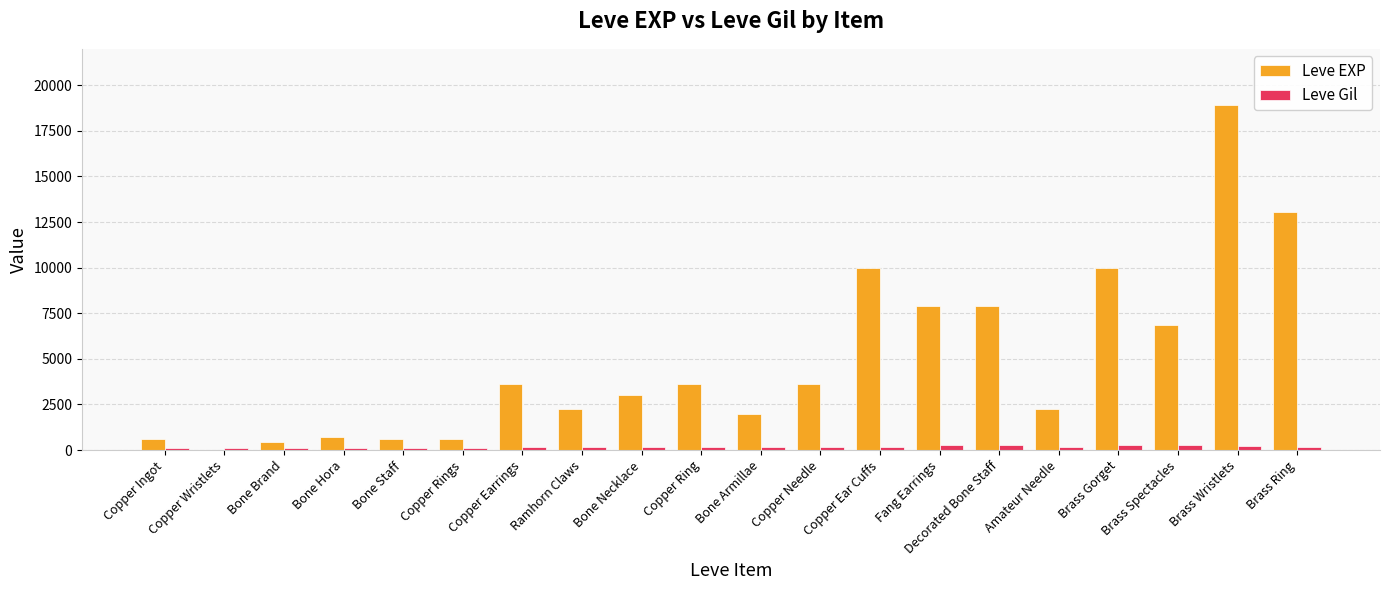

Count the number of categories in the chart.

20